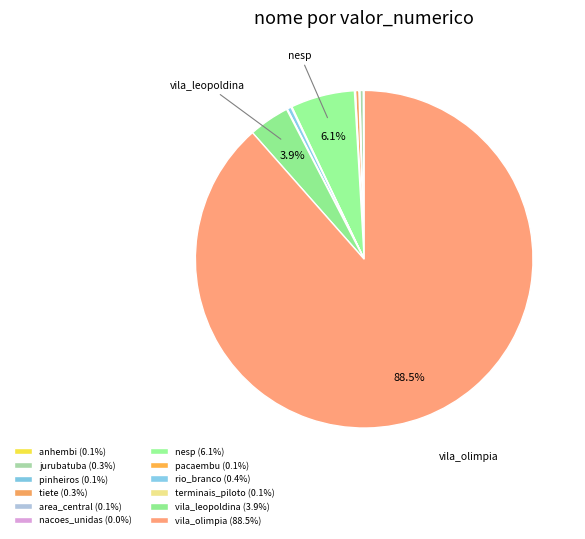

What portion of the pie excludes terminais_piloto?

99.9%